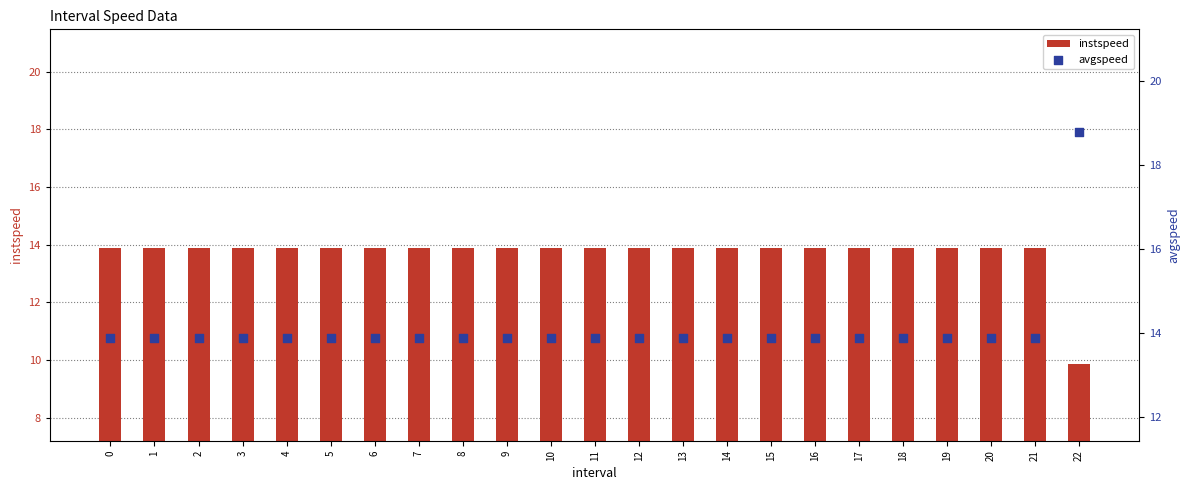

Which series reaches the minimum Y coordinate?

instspeed